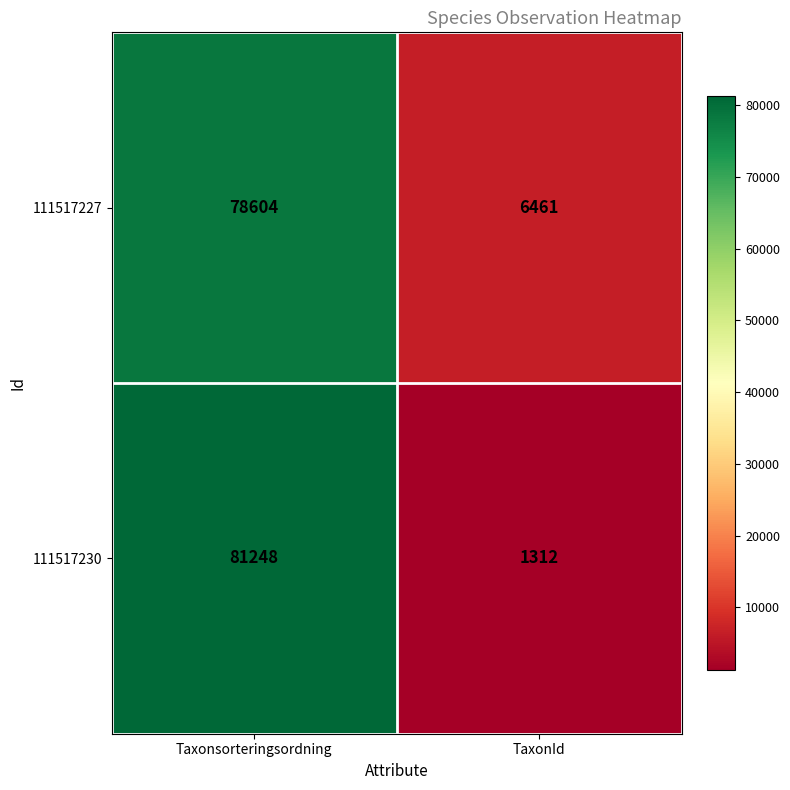

List the series in order of their peak value, lowest first.

111517227, 111517230